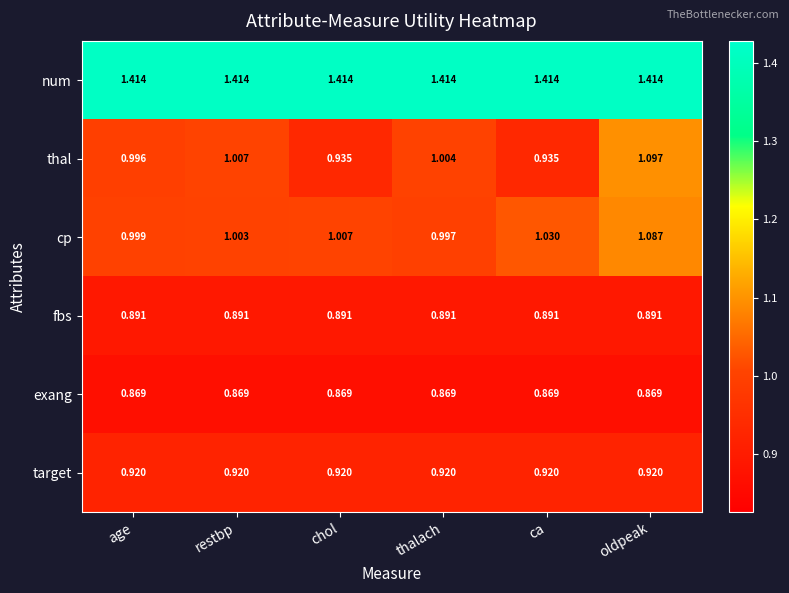

How many data points does each series have?

6